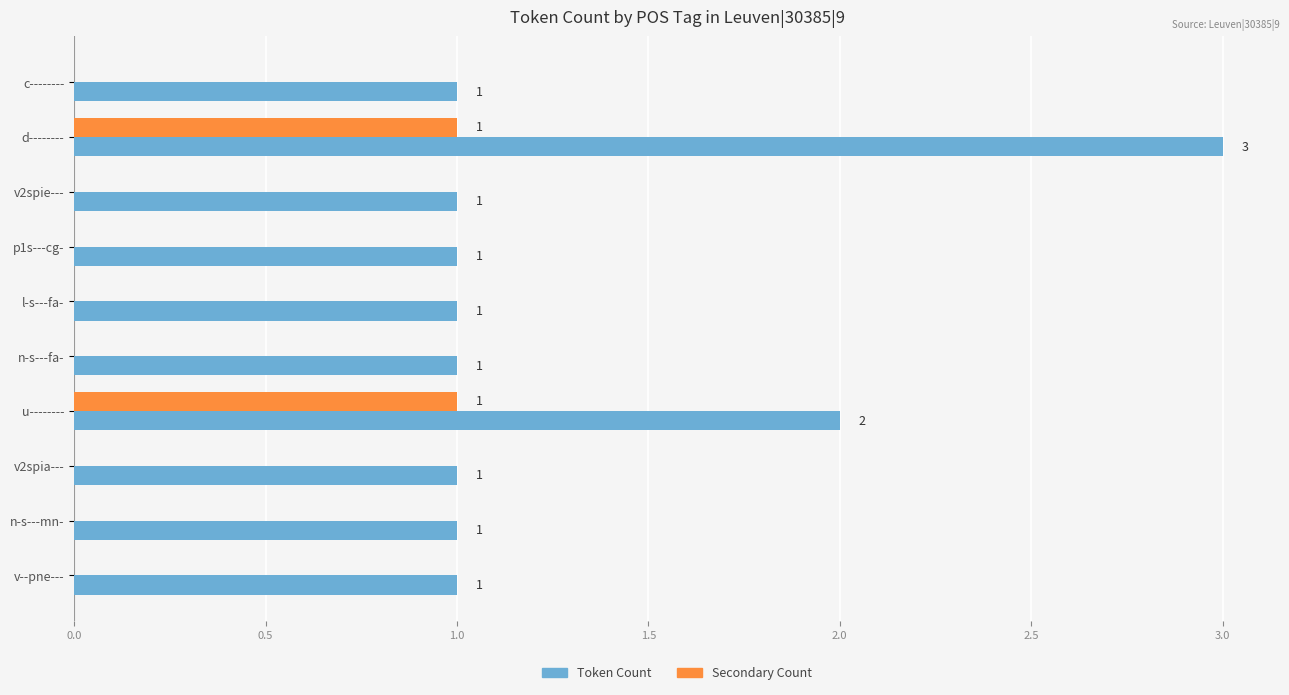

Which series has the widest spread of values?

Token Count